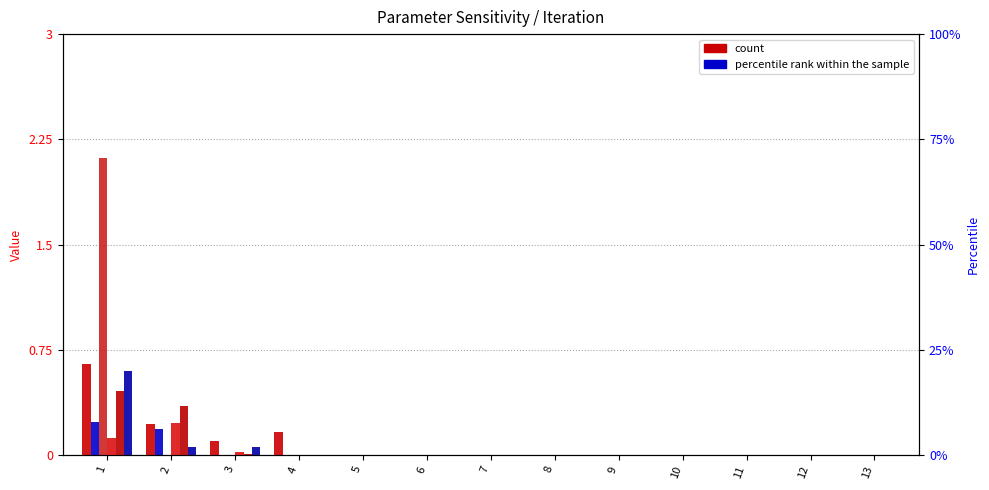

Which series has the largest total across all categories?

oxygen_source